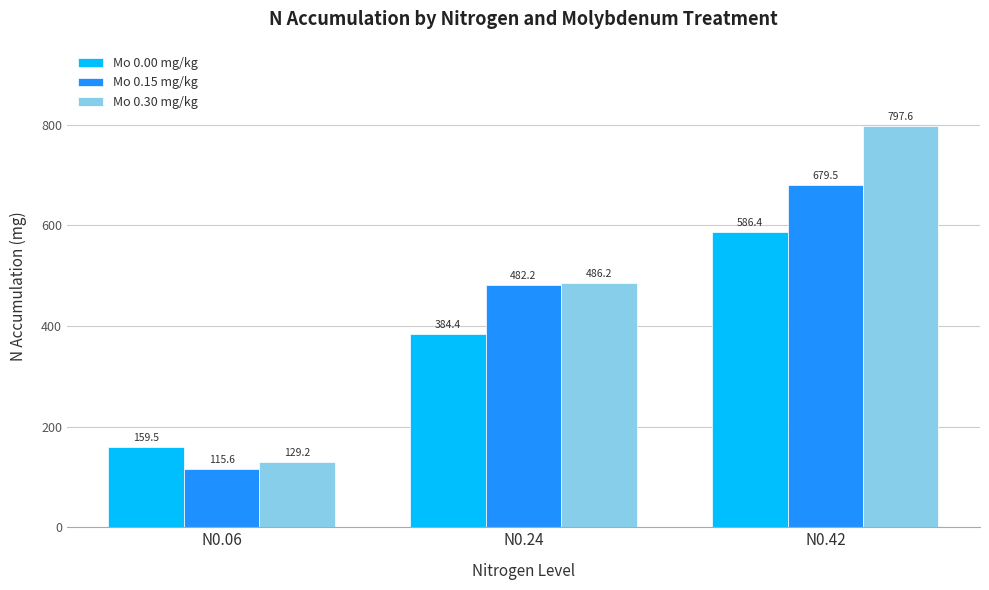

What is the value of the Mo 0.00 mg/kg bar at the 1st from the left?

159.5